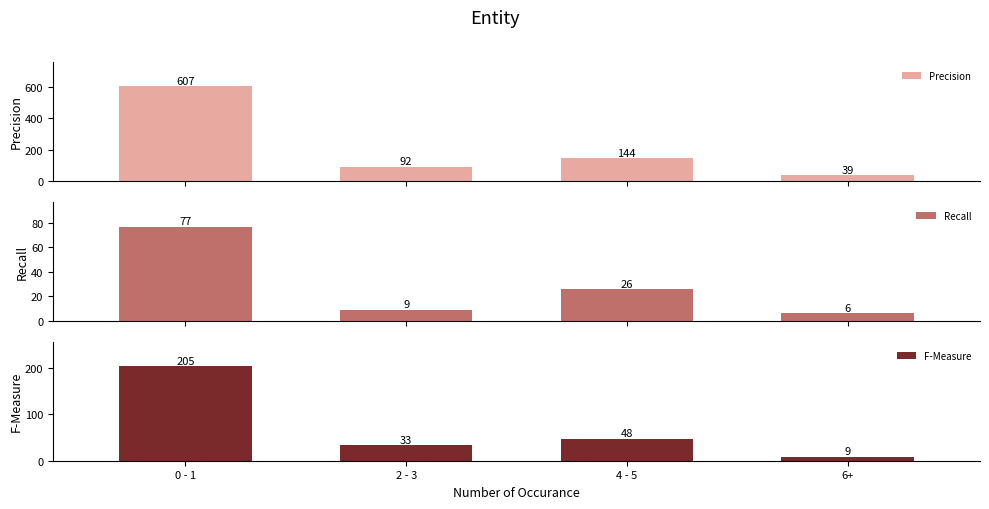

Reading left to right, extract all data points from this chart.

Precision: 607	92	144	39
Recall: 77	9	26	6
F-Measure: 205	33	48	9